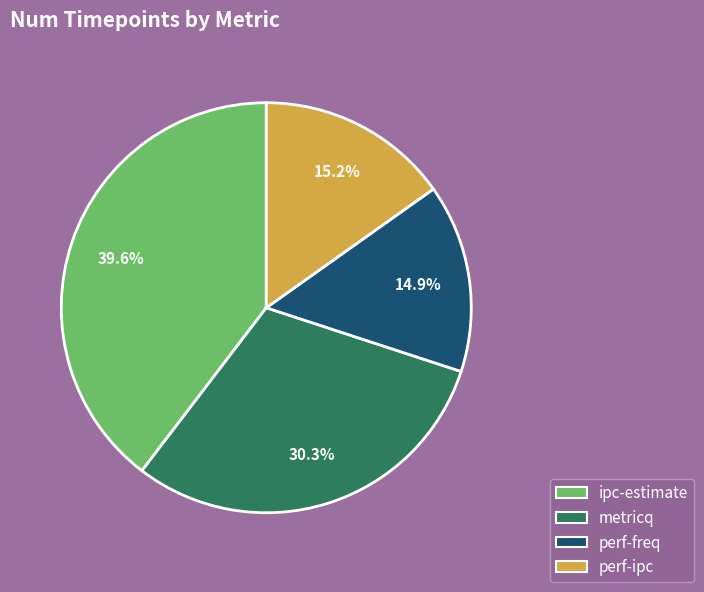

Approximately how many times larger is the value at metricq compared to ipc-estimate?

0.8